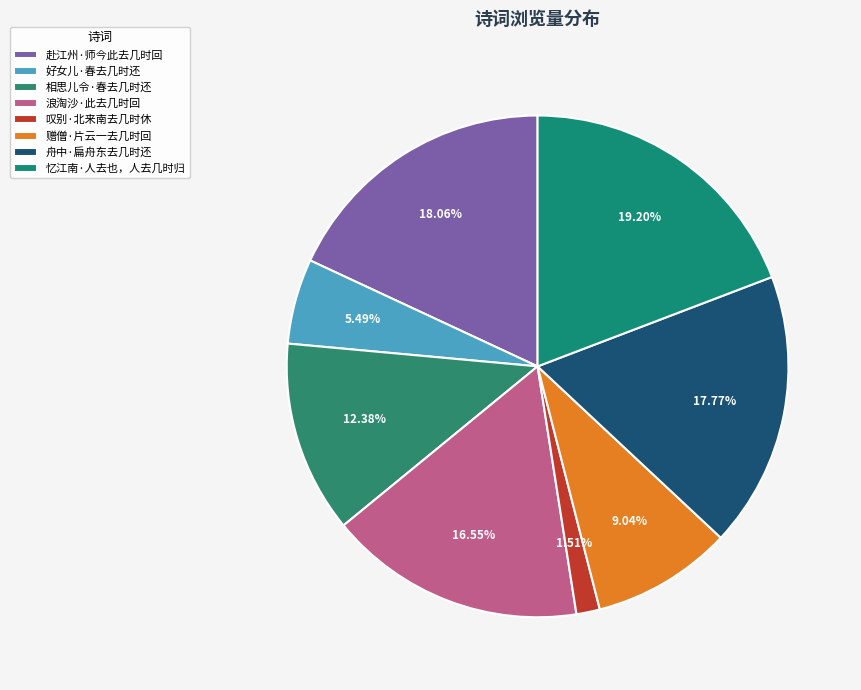

What is the change in value from 相思儿令·春去几时还 to 赠僧·片云一去几时回?

-66084